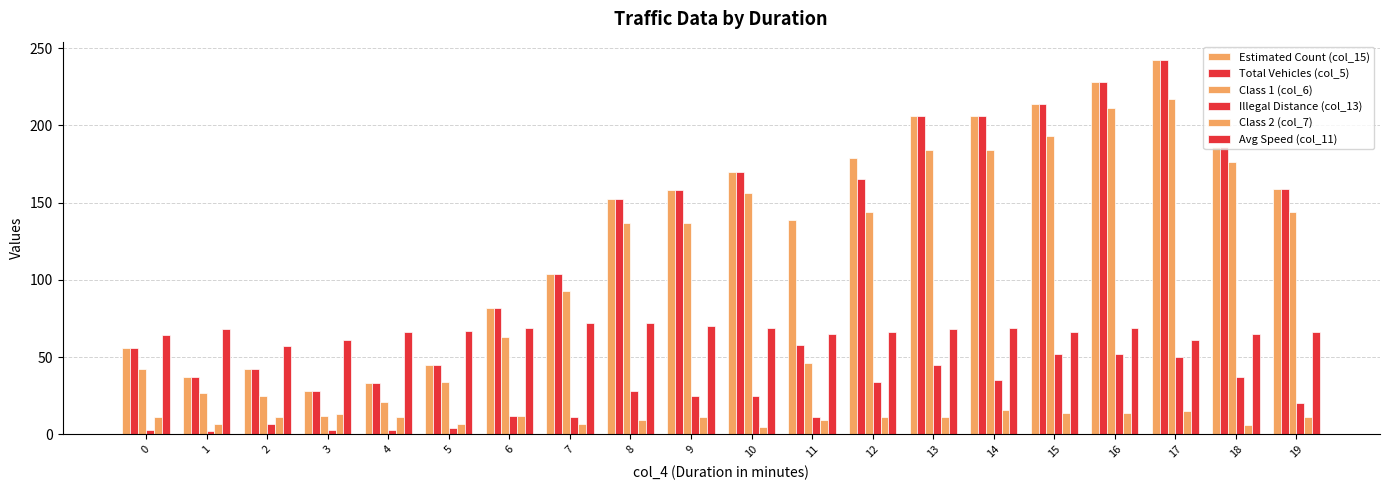

At which label does Total Vehicles (col_5) reach its peak?

17